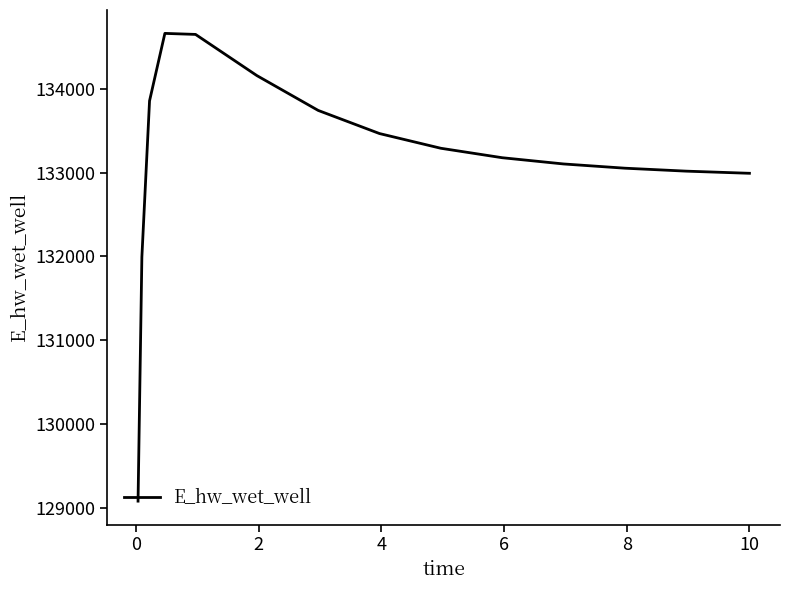

What is the minimum value shown in the chart?

129082.4